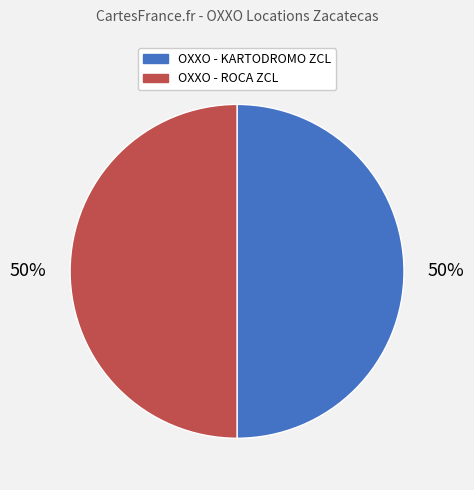

Do OXXO - KARTODROMO ZCL and OXXO - ROCA ZCL together represent more than half of the pie?

Yes